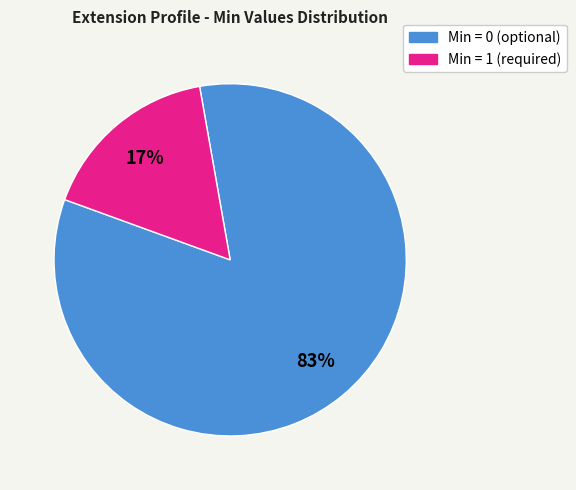

Is there any slice that represents more than half of the pie?

Yes